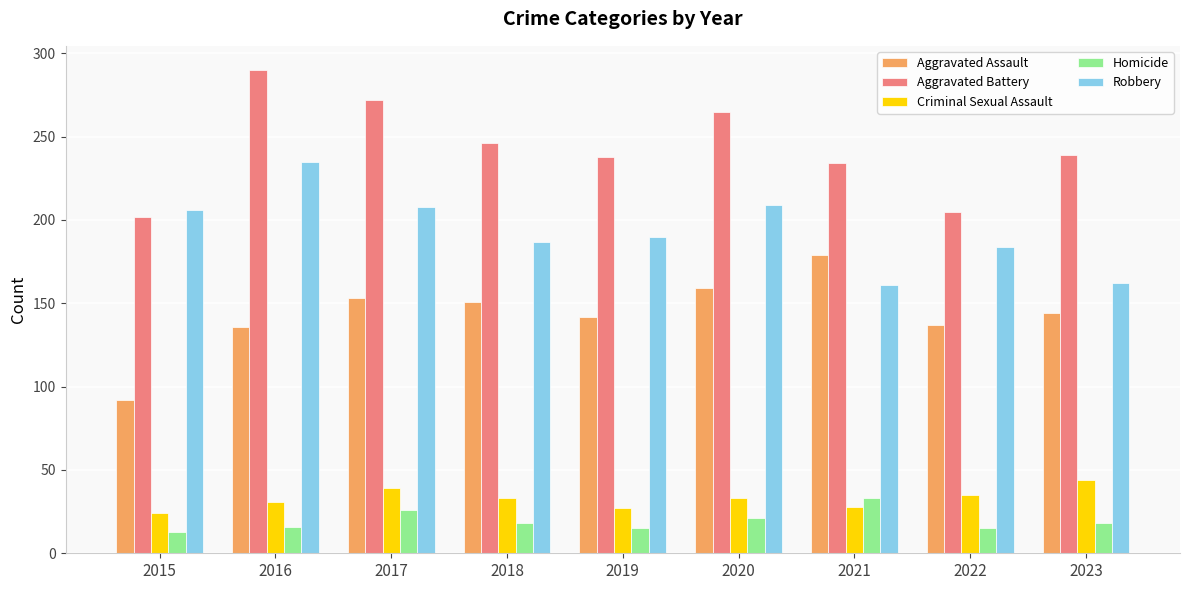

What is the total value across all series at 2020?

687